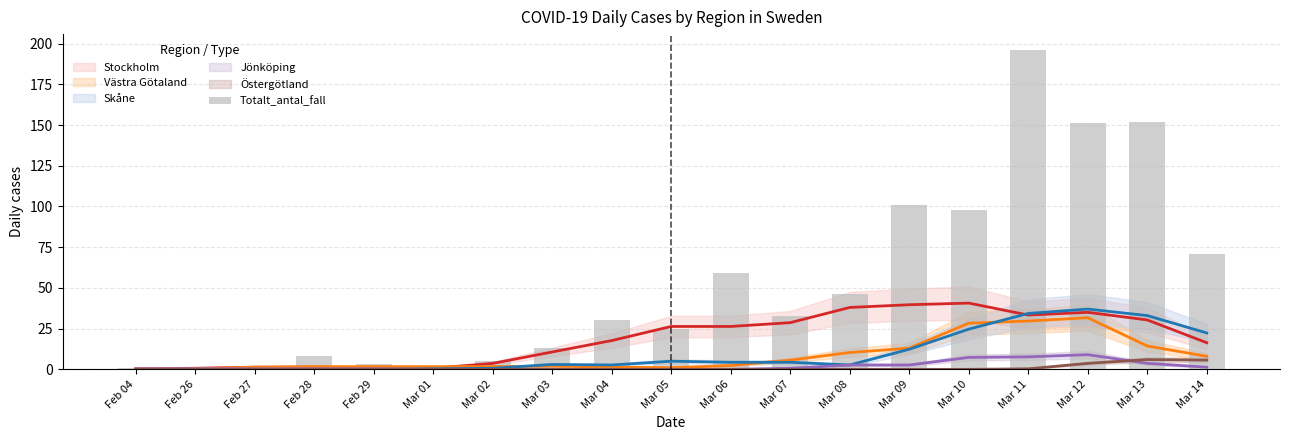

The chart shows a value of 13 at Mar 03. True or false?

True